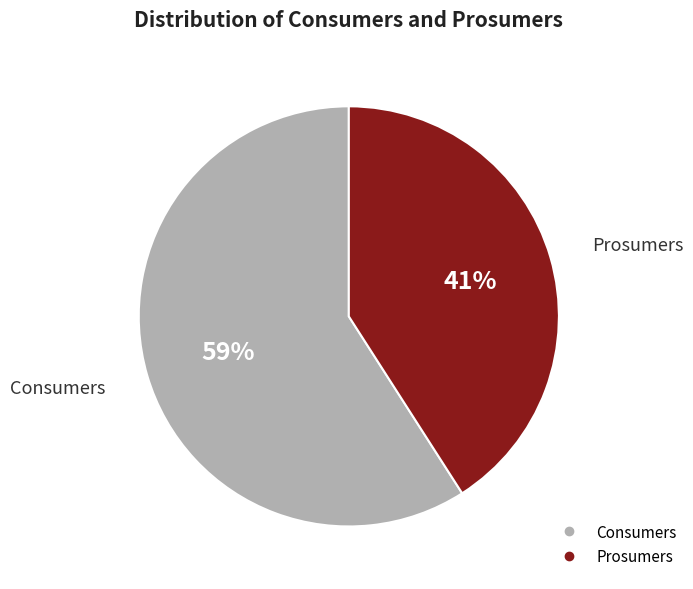

Between Consumers and Prosumers, which is larger?

Consumers